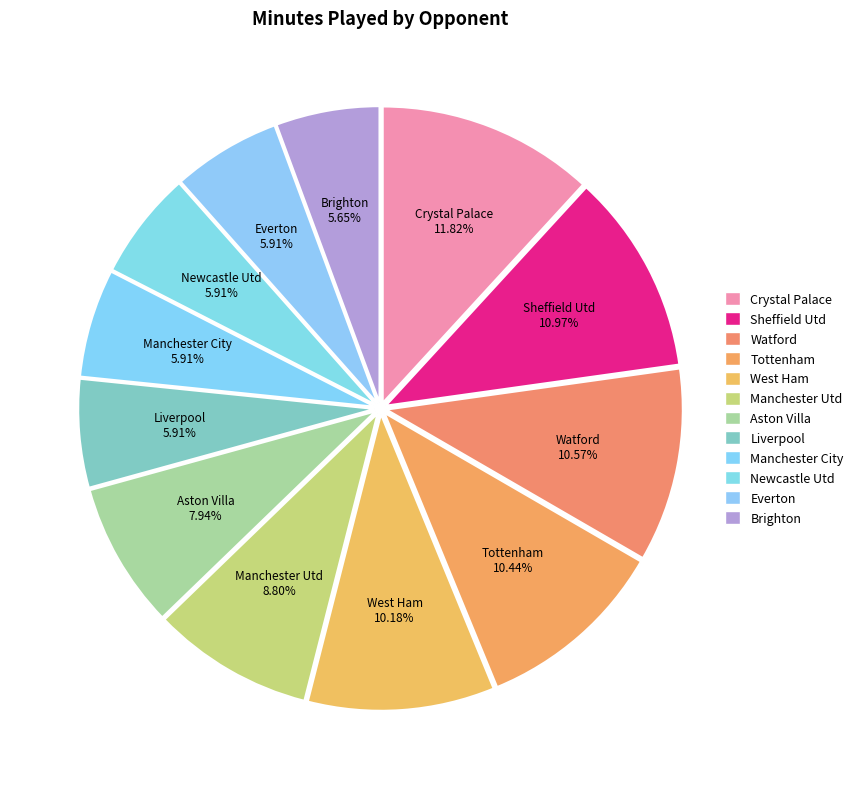

Combined, do Crystal Palace and Aston Villa account for over 50%?

No